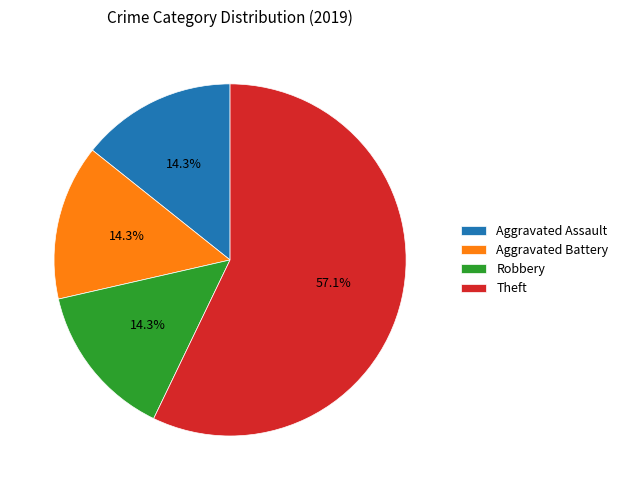

Is it true that Aggravated Assault is 14% of the pie?

True